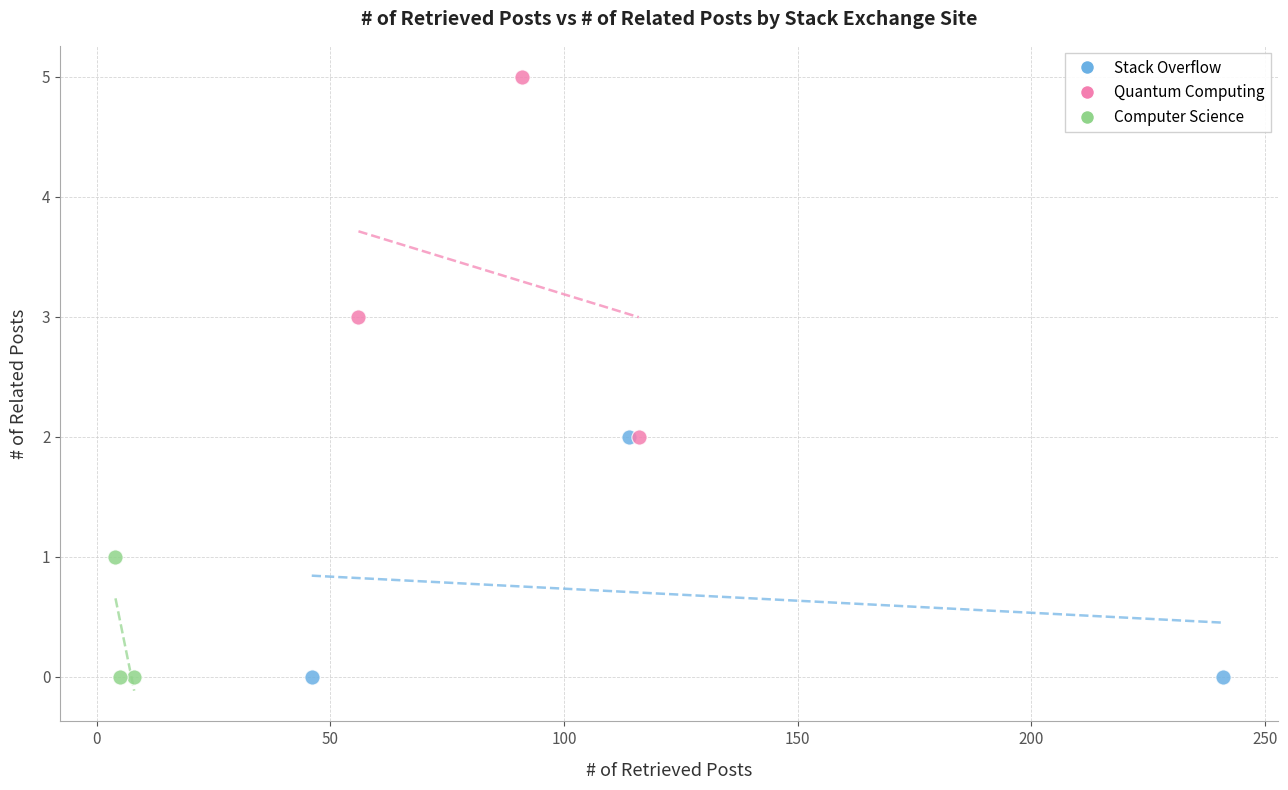

Which series has the largest Y range (max minus min)?

Quantum Computing